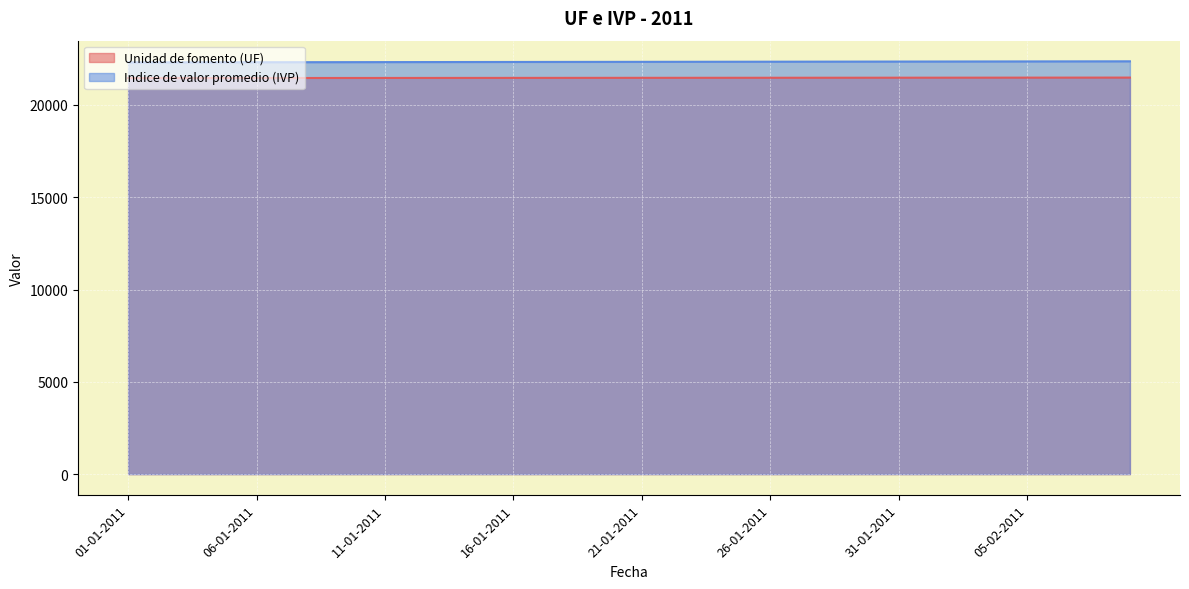

Is it true that Indice de valor promedio (IVP) equals 12142.1 at 06-02-2011?

False